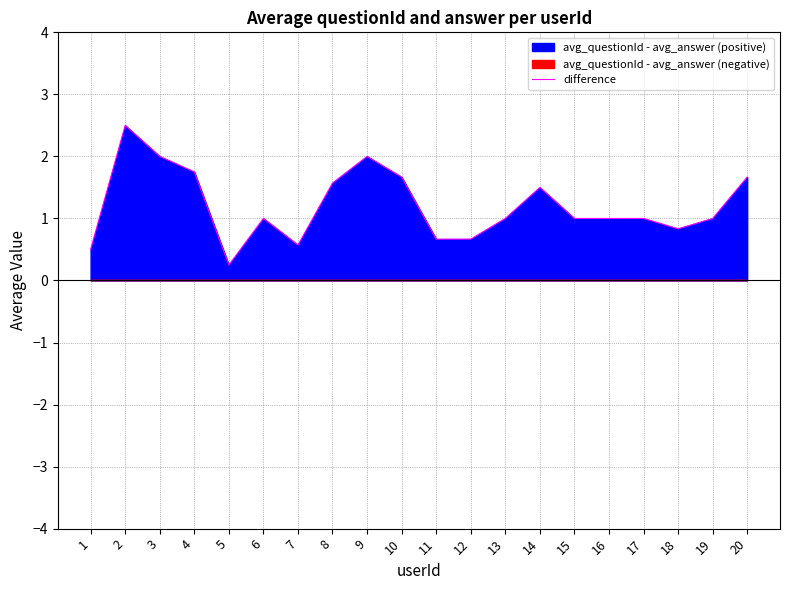

What is the approximate value at 20?

1.7